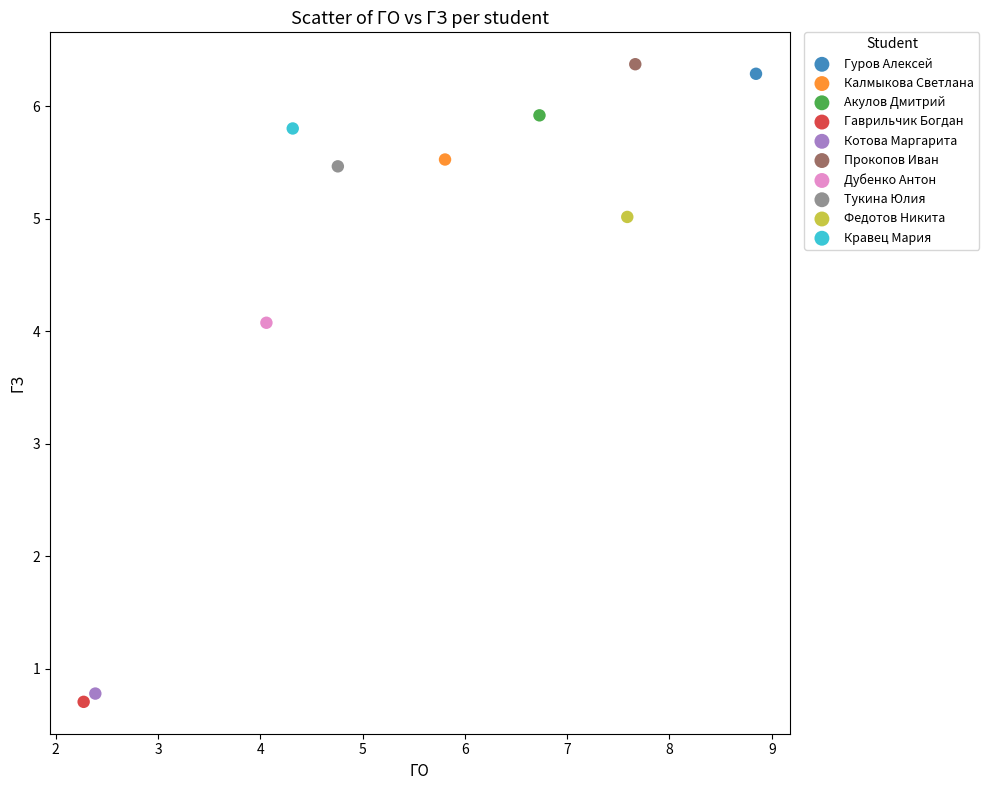

What are all the series names shown in the legend?

Гуров Алексей, Калмыкова Светлана, Акулов Дмитрий, Гаврильчик Богдан, Котова Маргарита, Прокопов Иван, Дубенко Антон, Тукина Юлия, Федотов Никита, Кравец Мария